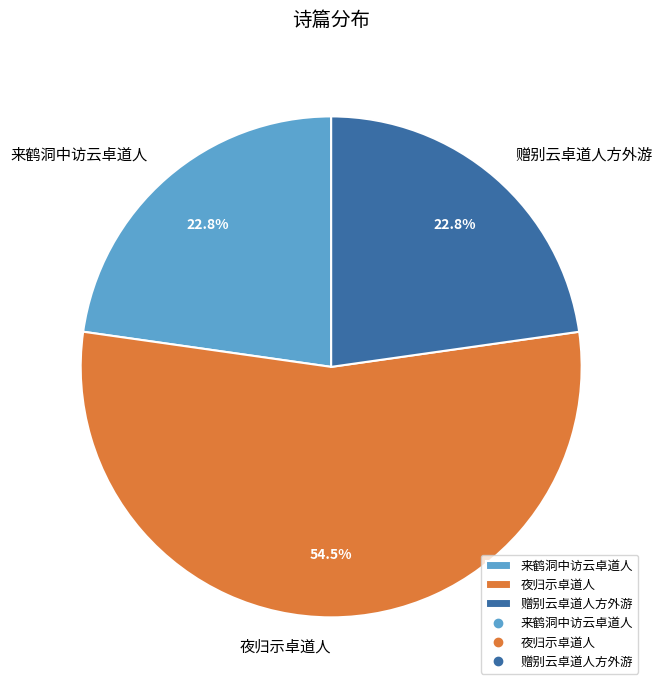

Does any single category account for the majority?

Yes